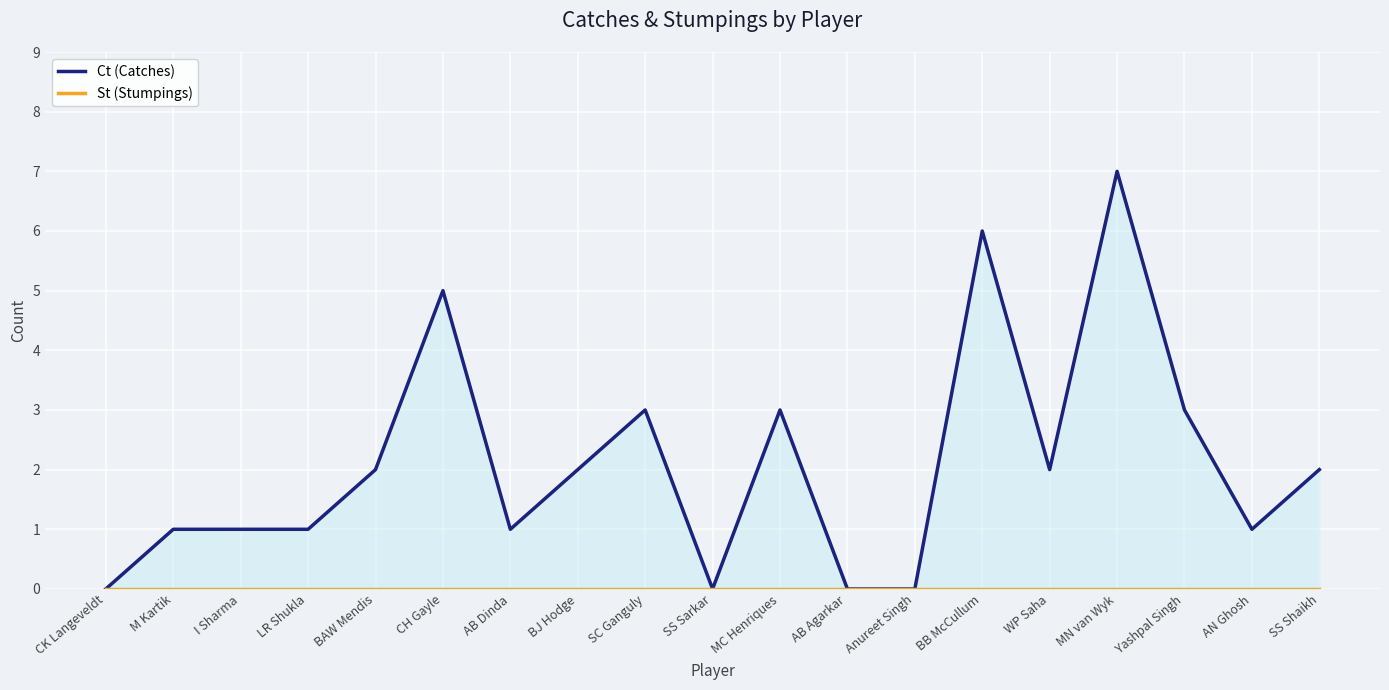

What is the label of the 19th point from the left?

SS Shaikh